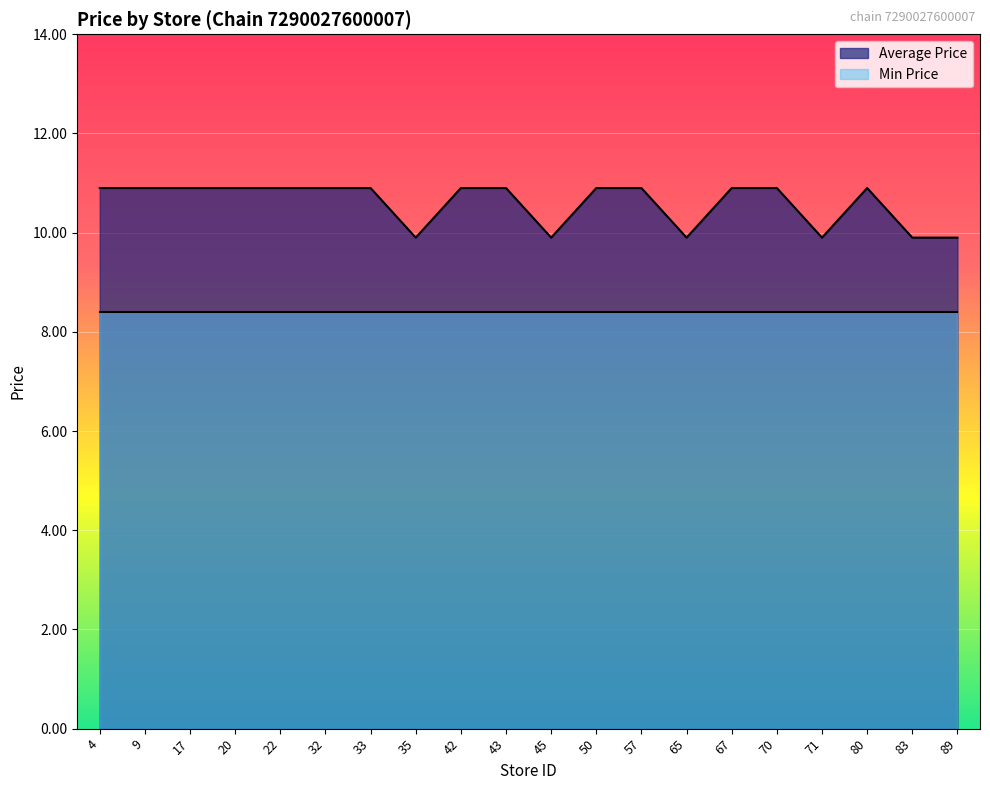

What is the sum of all values?

212.0